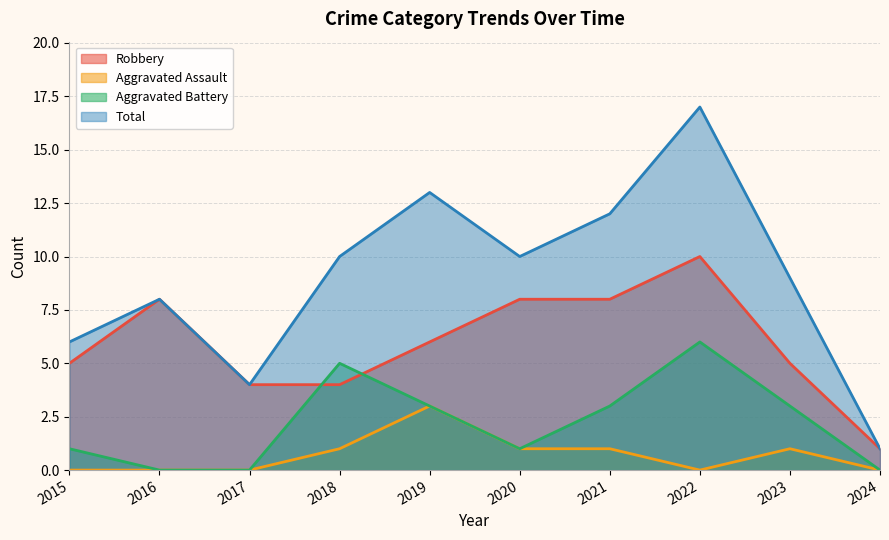

How many data points in Total are above 10?

3